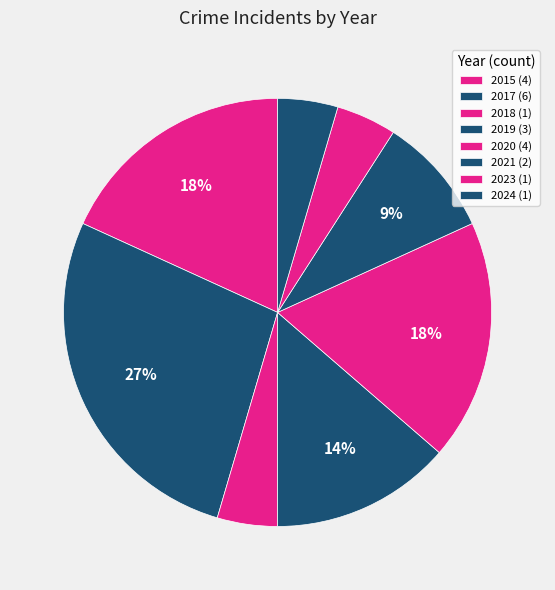

Does any single category account for the majority?

No